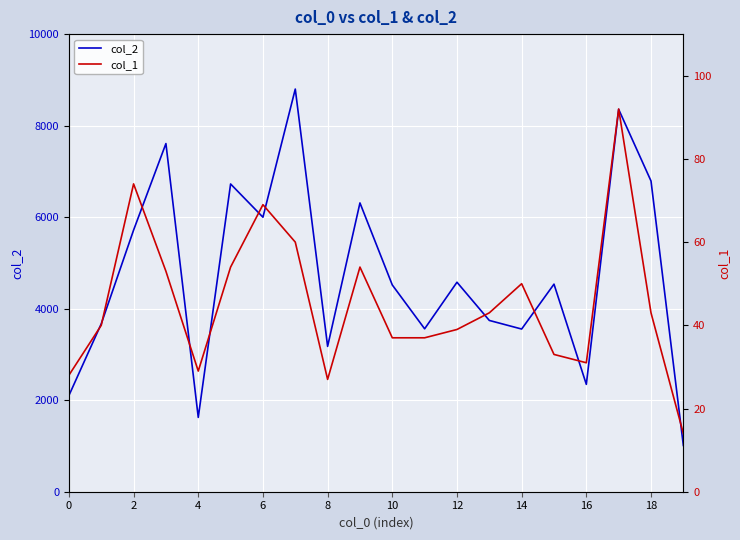

True or false: col_2 and col_1 intersect in this chart.

False